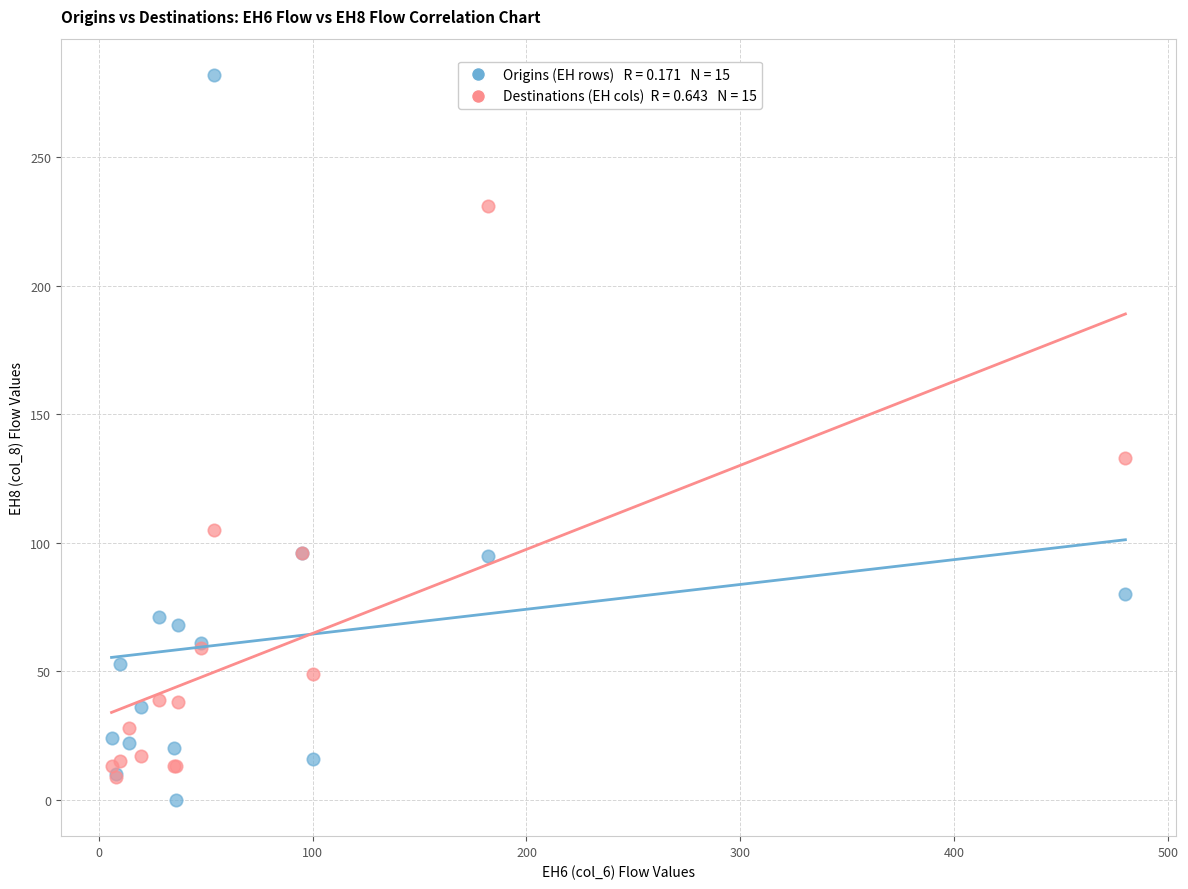

Across all series, what Y value is closest to 141?

133